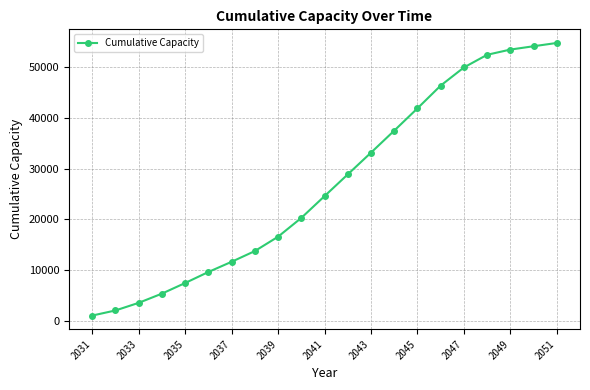

Reading left to right, extract all data points from this chart.

1154.2	2156.5	3648.5	5457.0	7538.7	9700.7	11702.3	13805.0	16619.9	20304.6	24579.1	28843.6	33106.6	37420.8	41796.2	46262.7	49818.2	52309.2	53330.9	53986.3	54630.0